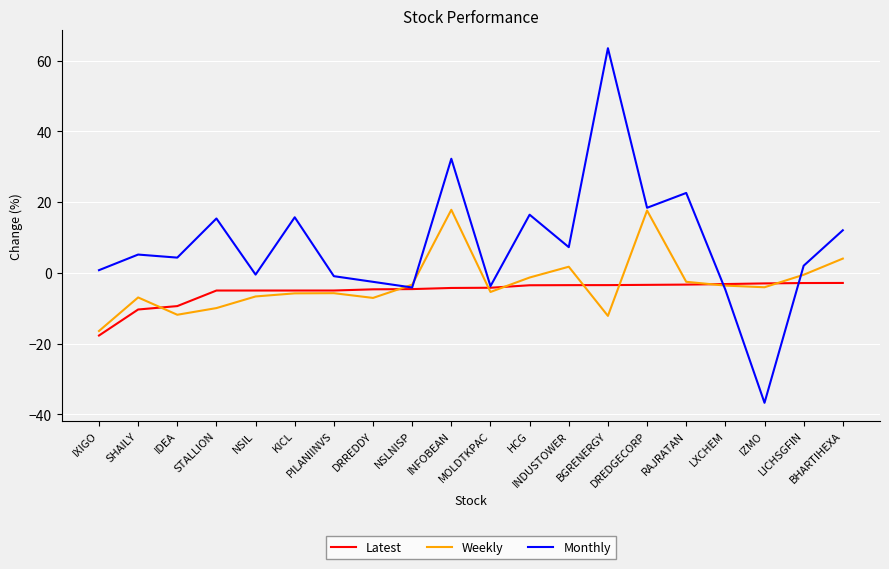

List the series in order of their overall mean, lowest first.

Latest, Weekly, Monthly